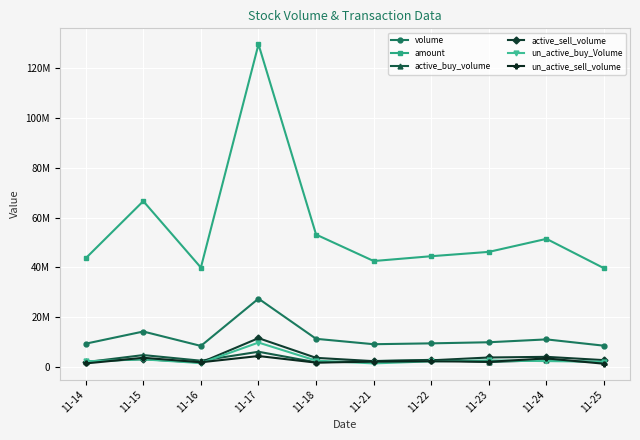

Is it true that active_sell_volume equals 4888596 at 11-18?

False